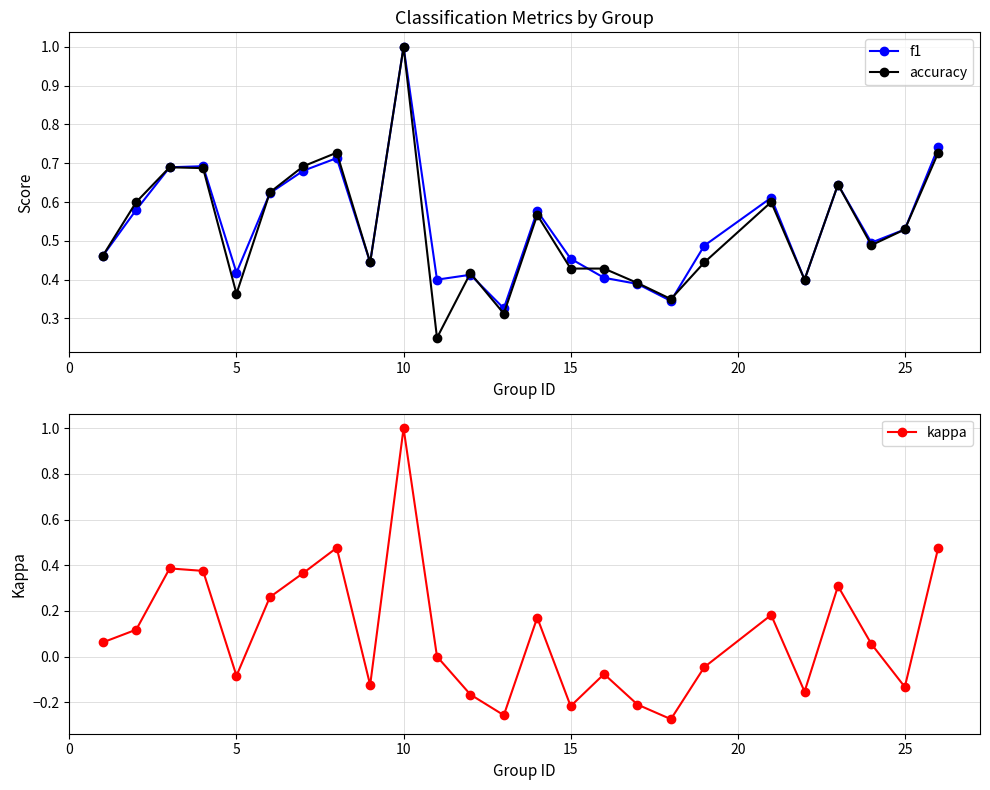

At which label does accuracy reach its peak?

10